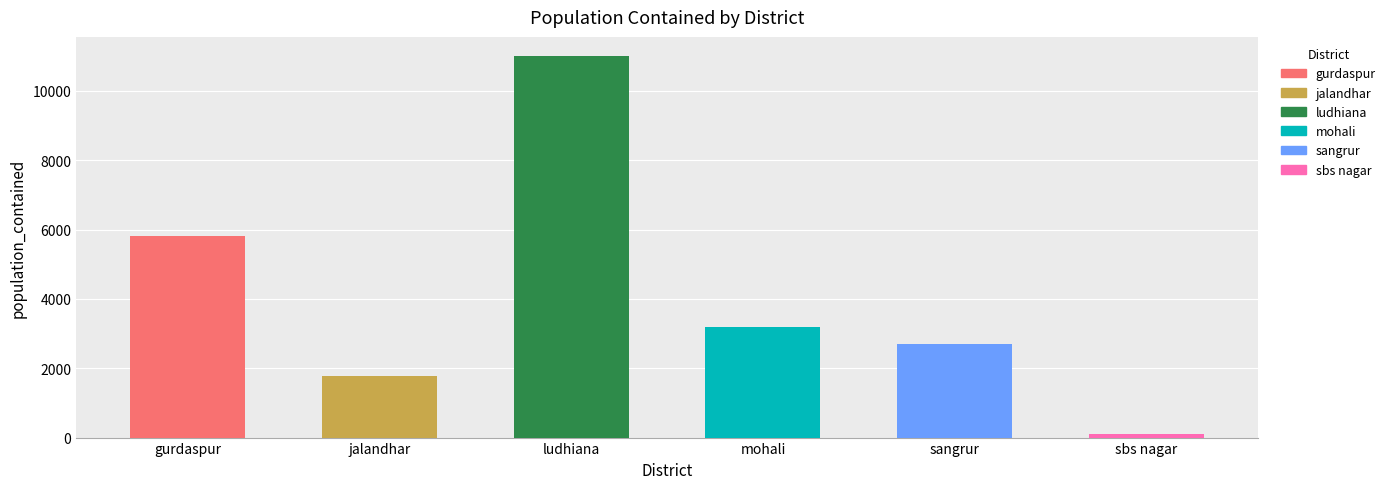

Which category has the highest value across all series?

ludhiana